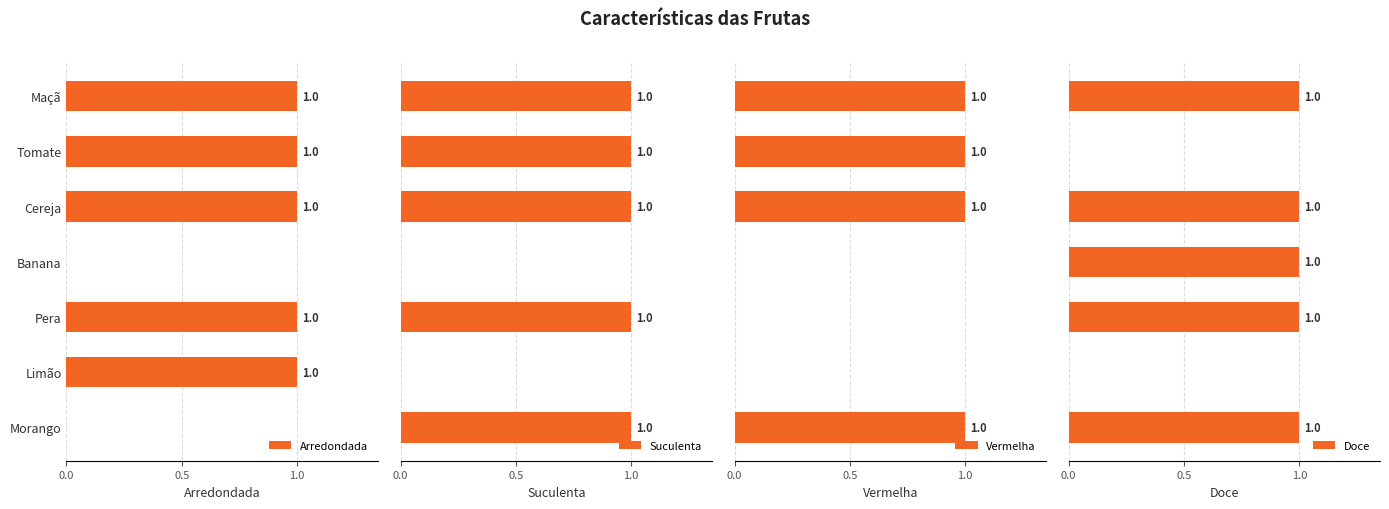

Which series has the largest range (max minus min)?

Arredondada